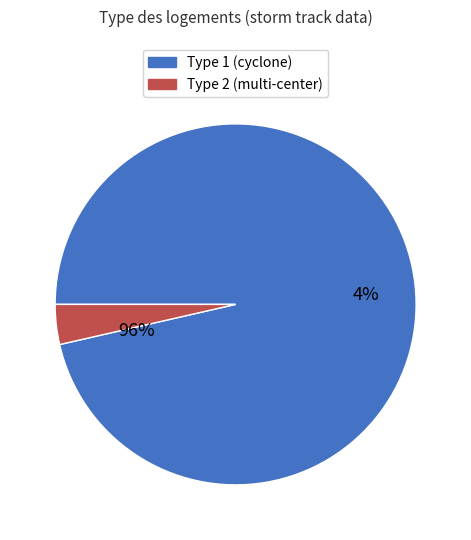

Rank the categories by value from lowest to highest.

type 2, type 1